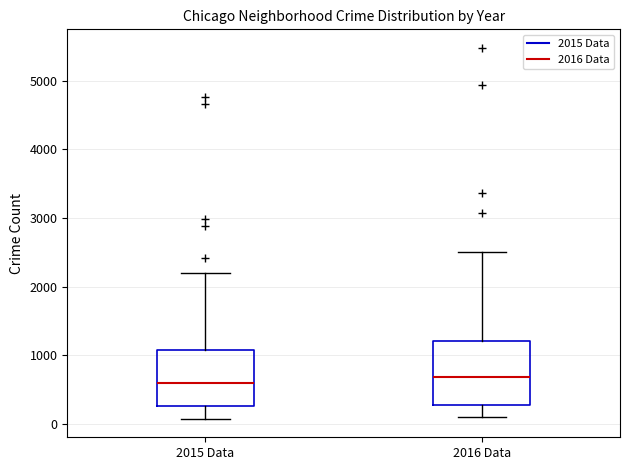

Reading left to right, transcribe this box plot: for each box, give where its median line is, the range the box spans, and where its two whiskers end, as read against the y-axis. The values are not printed on the chart, so give them approximately, as read against the axis.

2015 Data: median 600, box 300 to 1100, whiskers 100 to 2200
2016 Data: median 700, box 300 to 1200, whiskers 100 to 2500